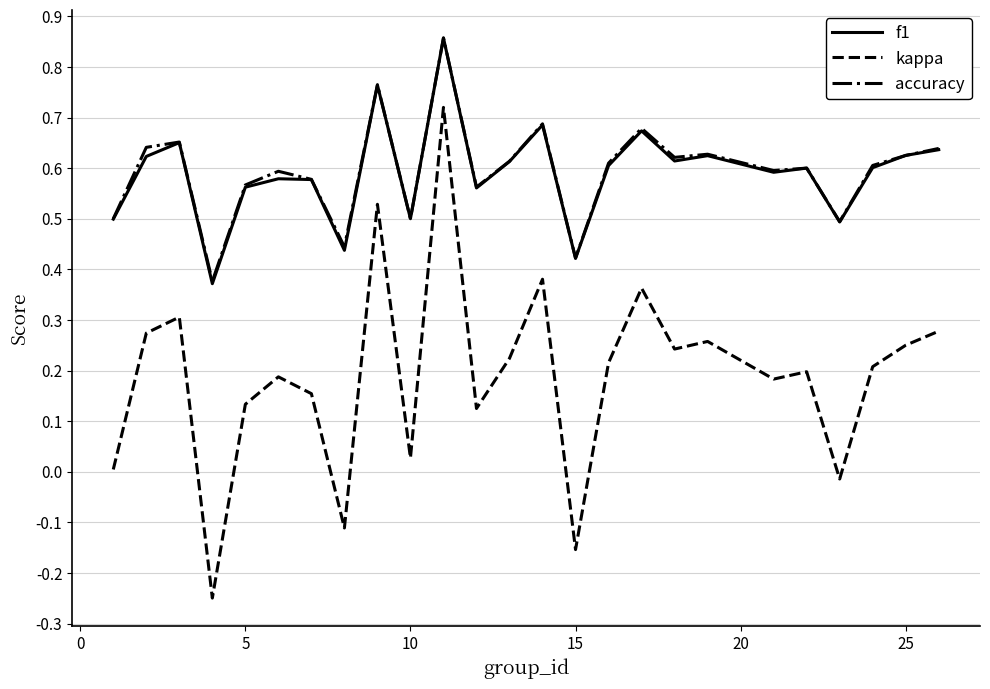

True or false: f1 and kappa intersect in this chart.

False